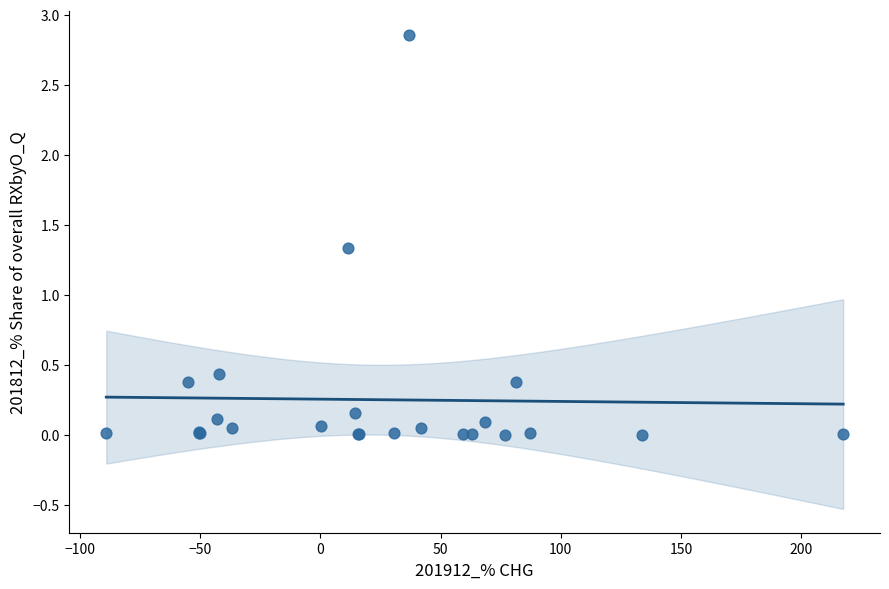

What Y value in the scatter plot is closest to 1?

1.3